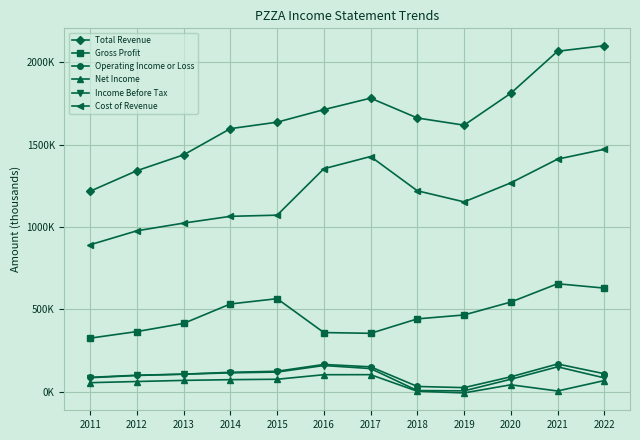

Does the chart have visible grid lines?

Yes